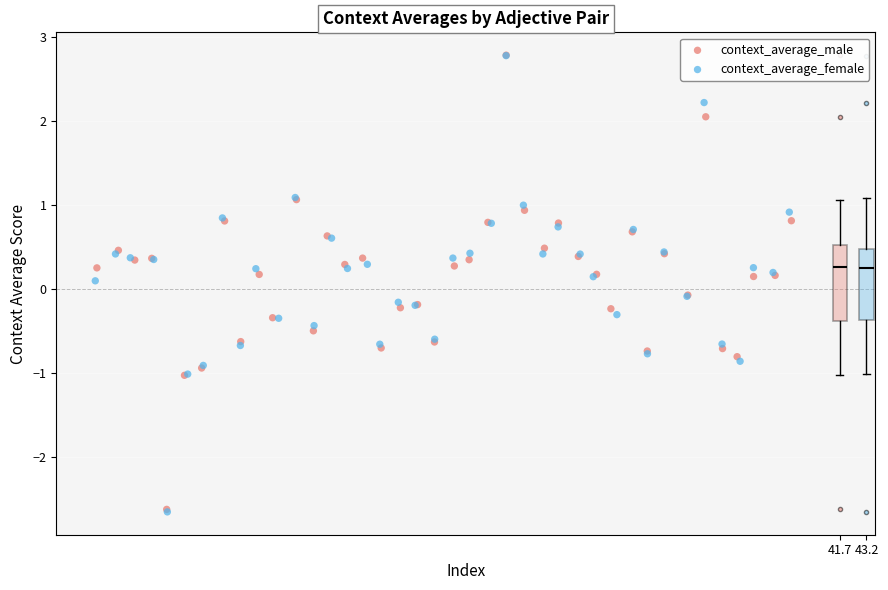

What are all the series names shown in the legend?

context_average_male, context_average_female